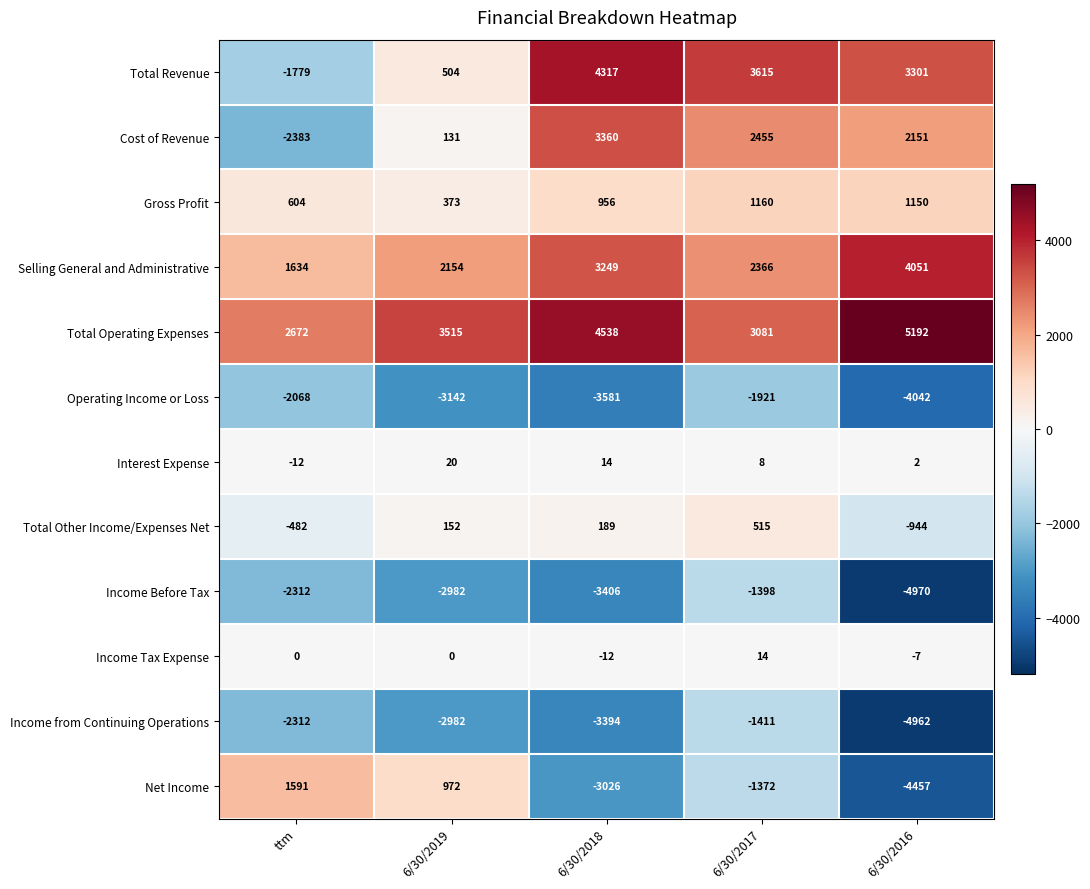

At 6/30/2018, list the series in order from smallest to largest.

Operating Income or Loss, Income Before Tax, Income from Continuing Operations, Net Income, Income Tax Expense, Interest Expense, Total Other Income/Expenses Net, Gross Profit, Selling General and Administrative, Cost of Revenue, Total Revenue, Total Operating Expenses